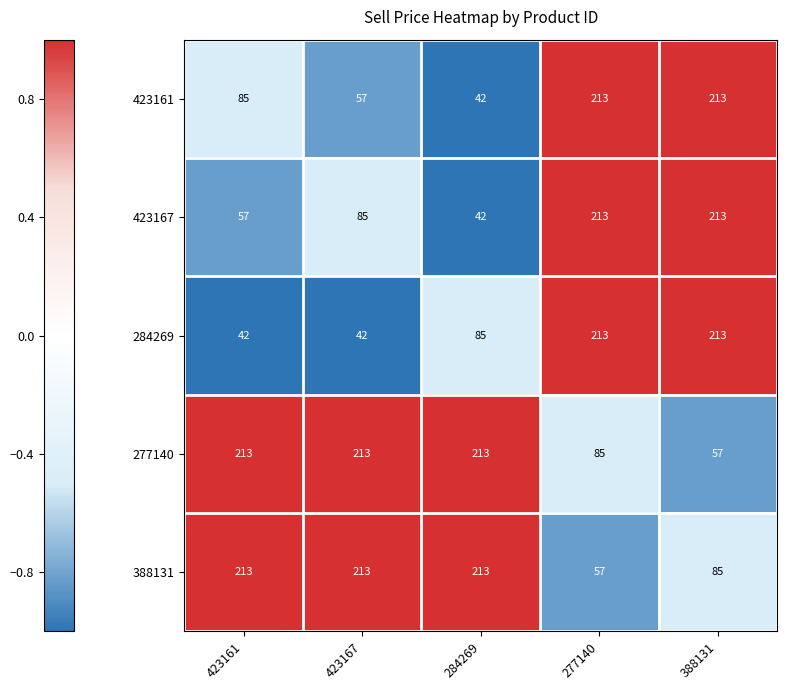

Is it true that 388131 equals 33 at 388131?

False